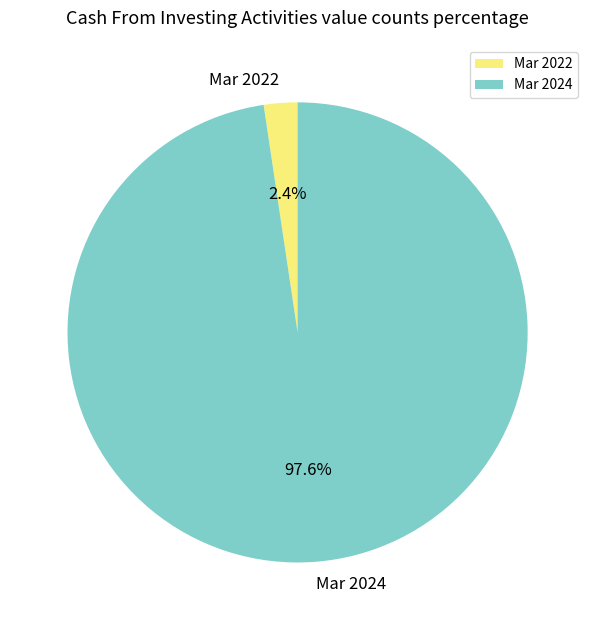

To the nearest percent, what is the average slice percentage?

50%